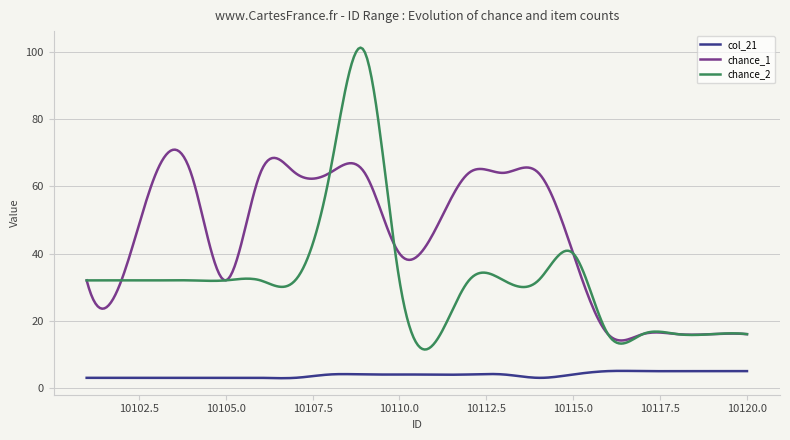

Which series has the largest total across all categories?

chance_1